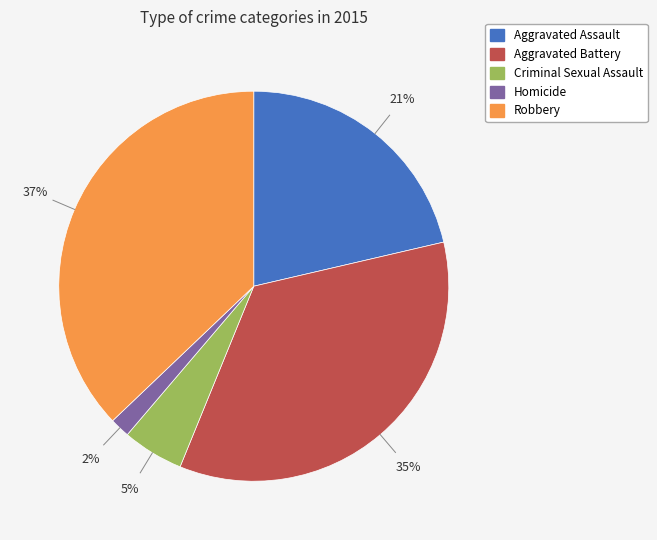

What percentage is the Homicide slice, to the nearest percent?

2%